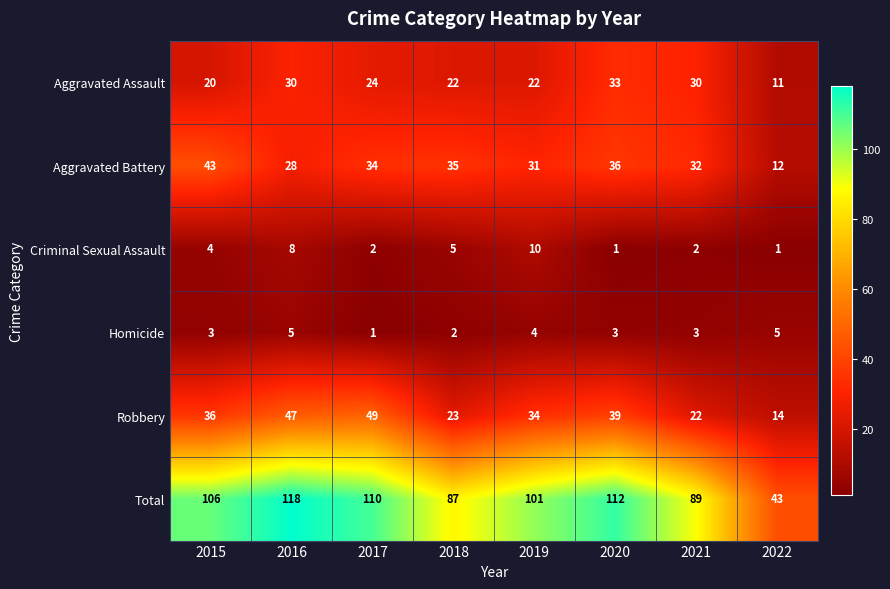

How many series are shown in this chart?

6